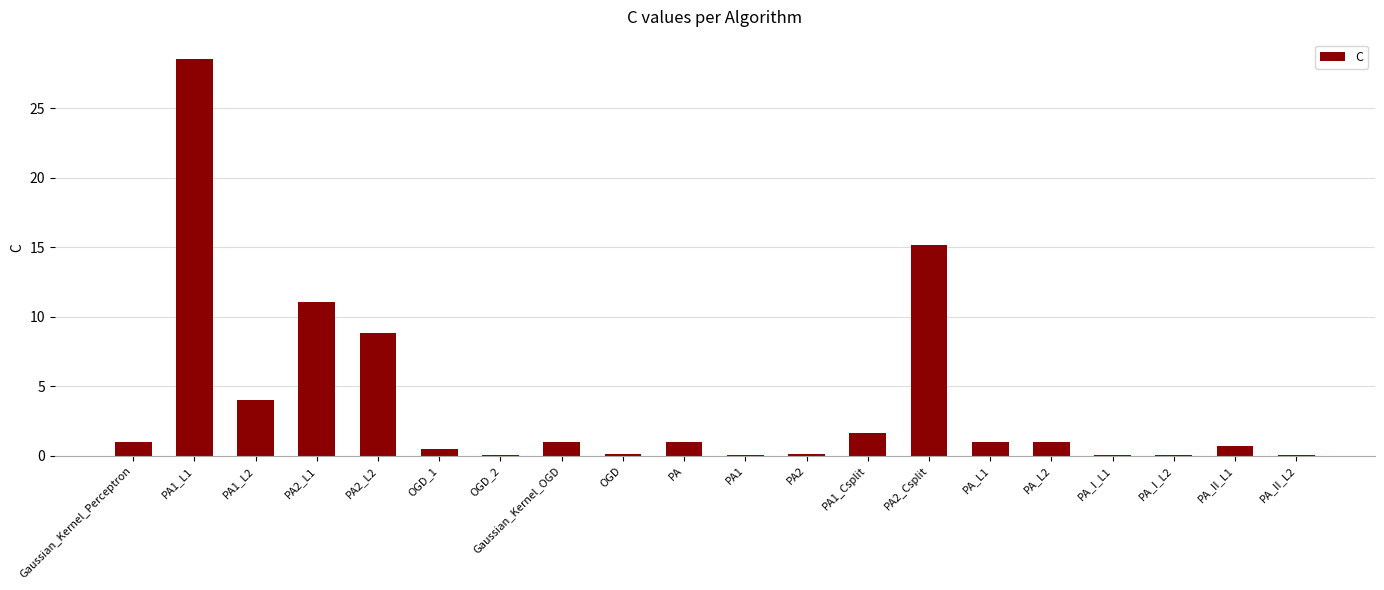

The chart shows a value of 0.1 at PA_I_L1. True or false?

True